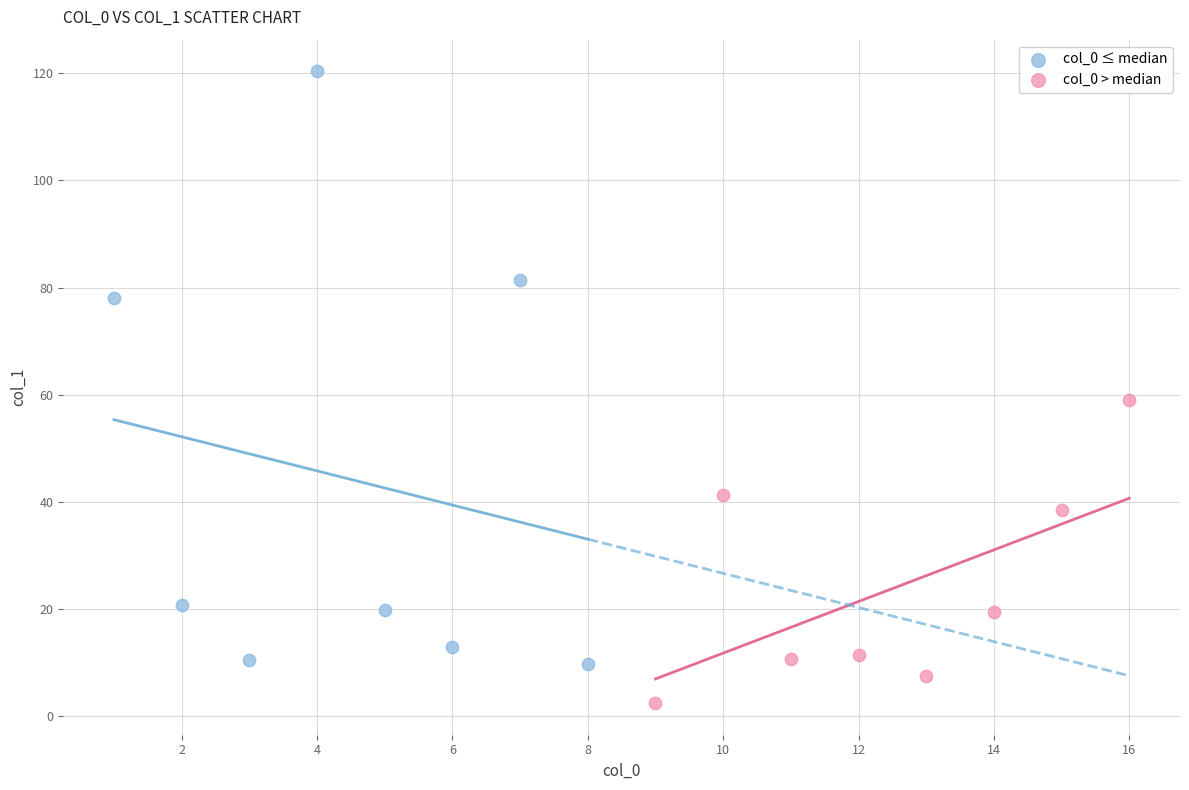

Which series contains the highest Y value?

col_0 ≤ median